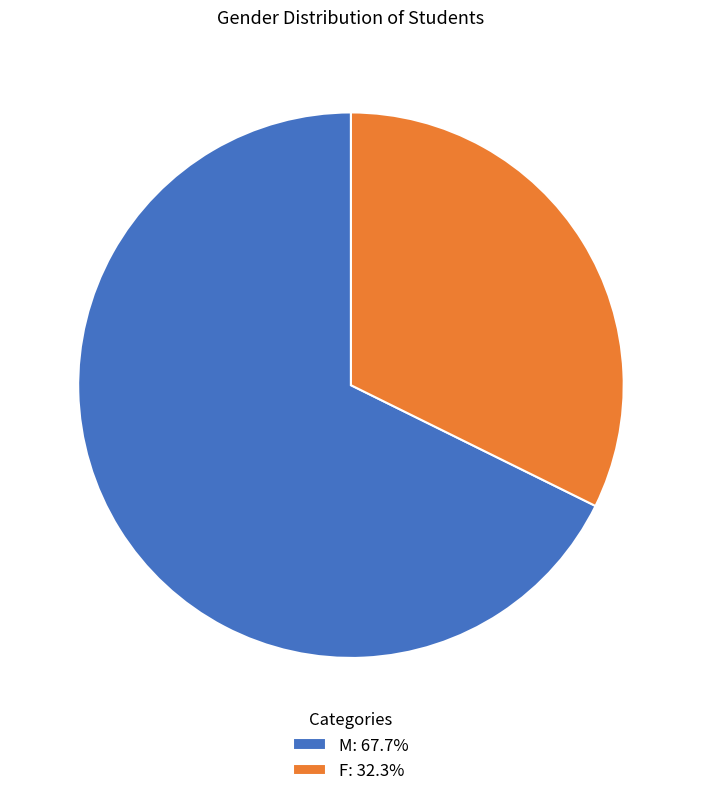

How many segments does this pie chart have?

2